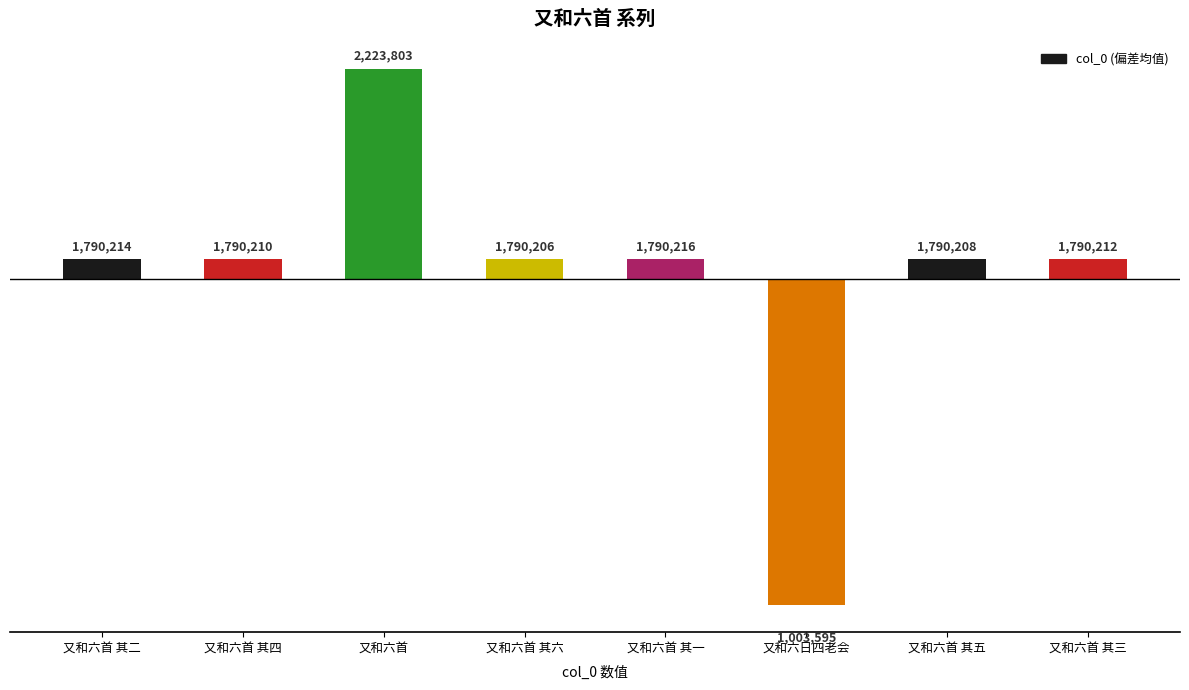

What is the change in value from 又和六首 其二 to 又和六首 其五?

-6